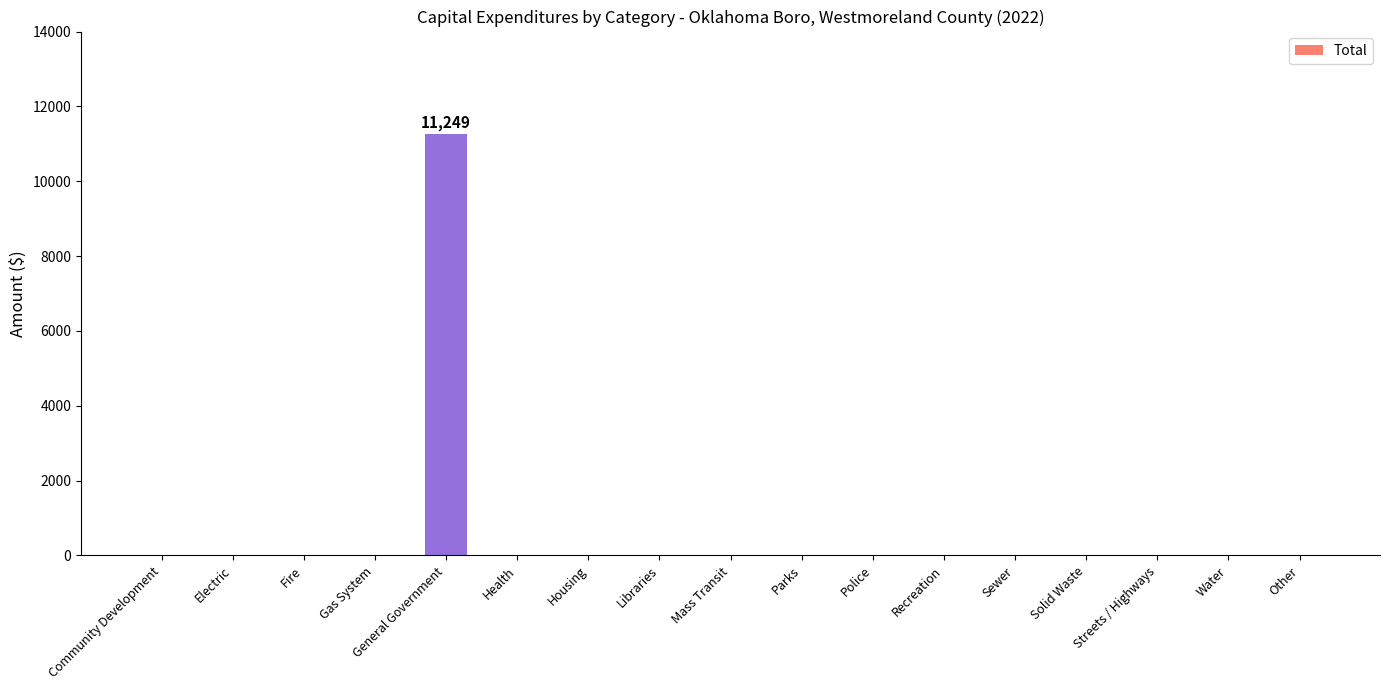

What is the maximum value shown in the chart?

11249